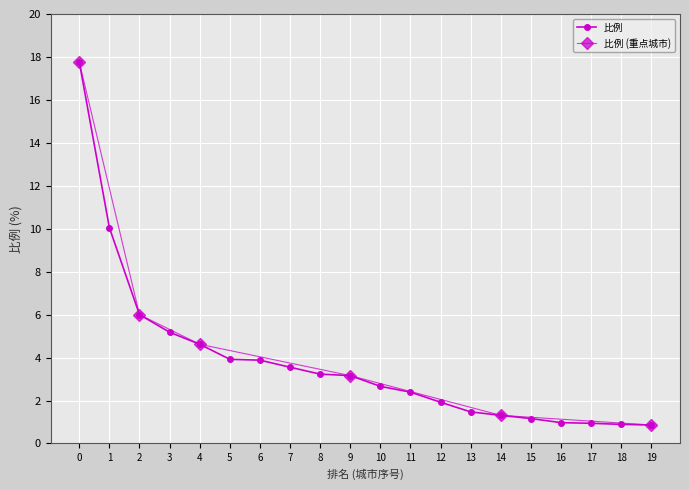

What is the value of the 比例 point at the 20th from the left?

0.9